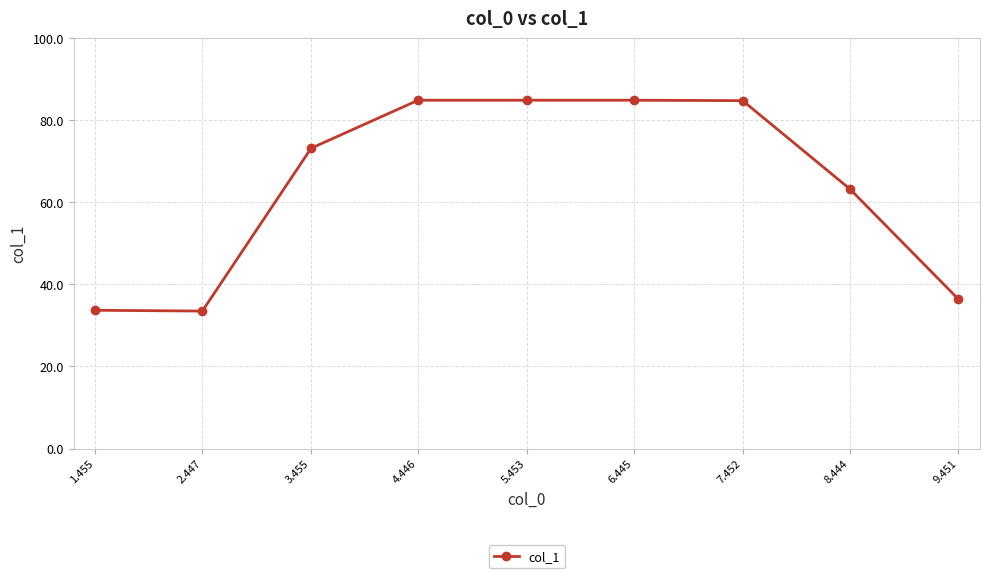

What is the label of the 5th point from the right?

5.453